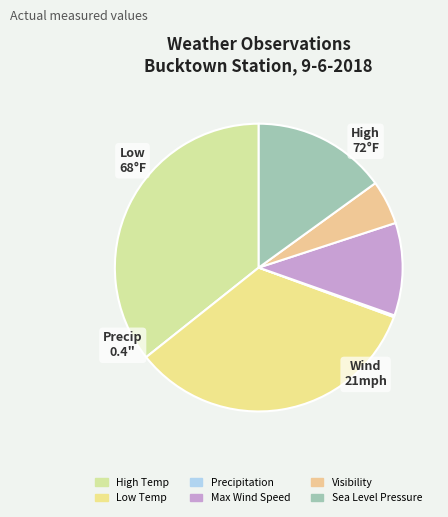

What is the total percentage of Precipitation and Visibility?

5.2%